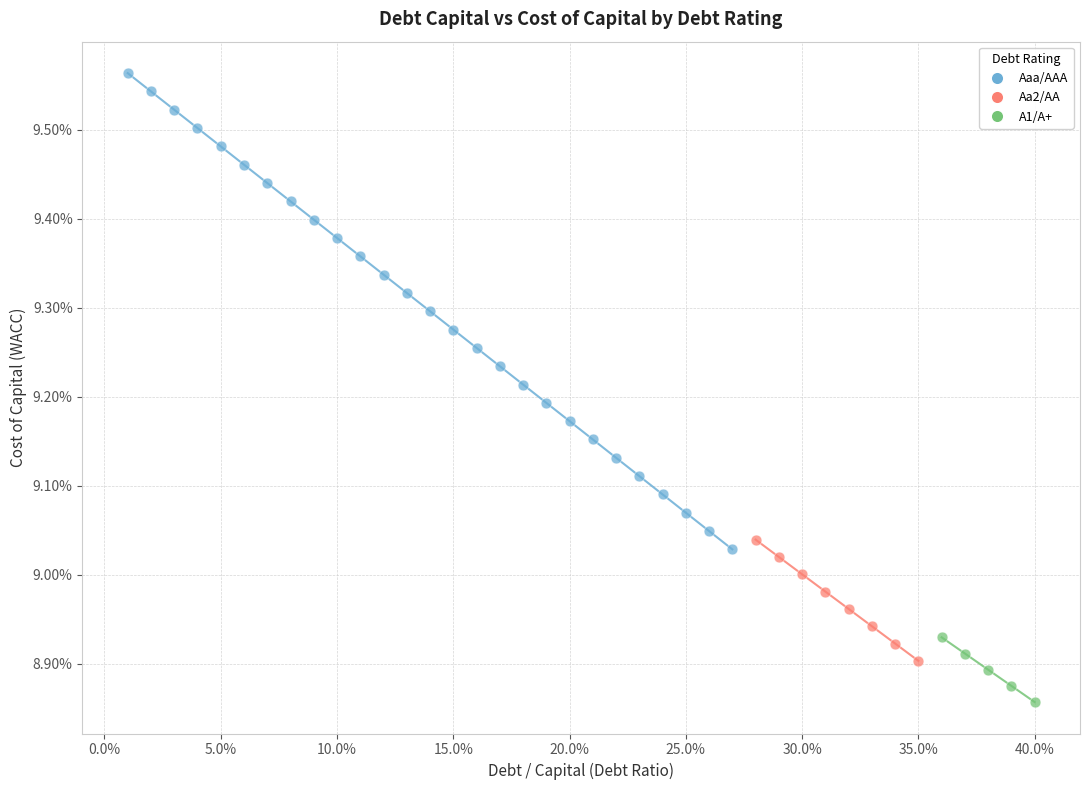

Which series reaches the minimum Y coordinate?

A1/A+